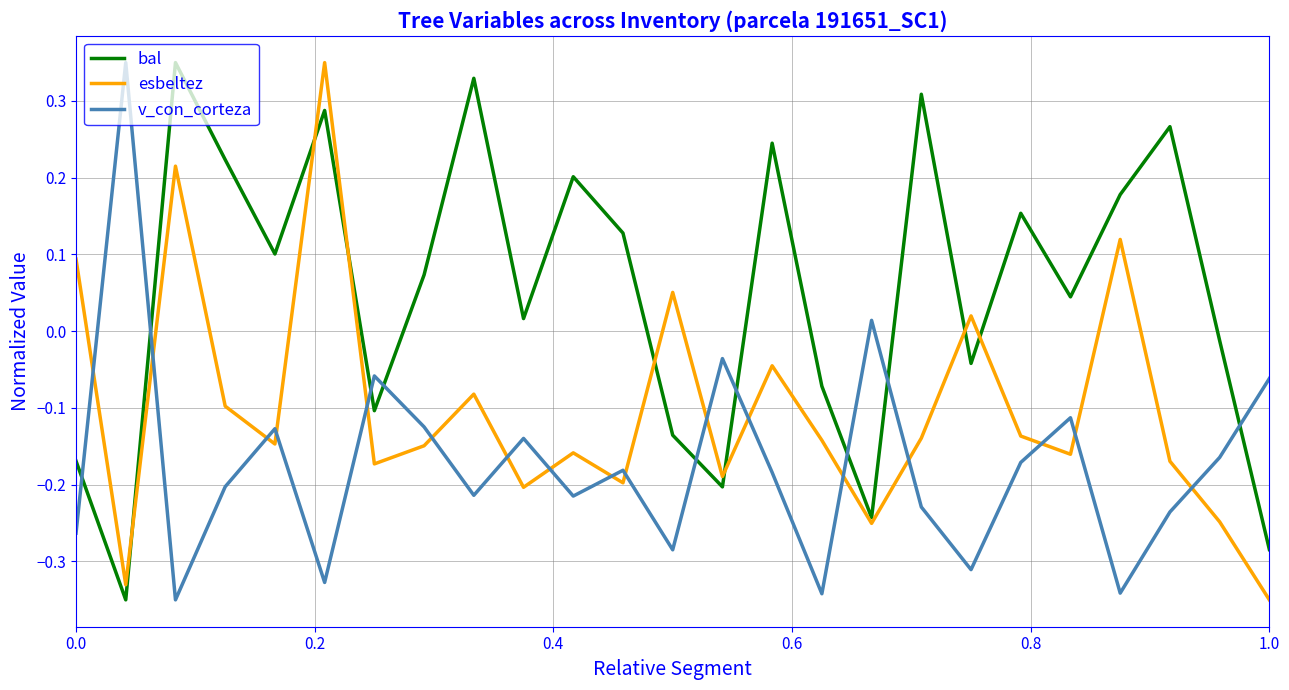

How many values in the esbeltez series exceed 0?

6